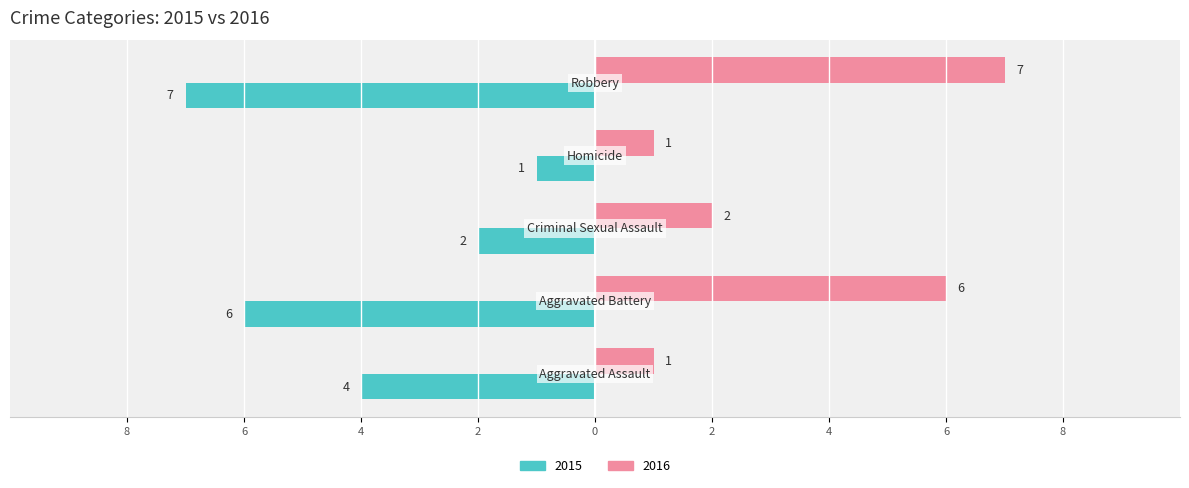

Does the chart contain stacked bars?

No